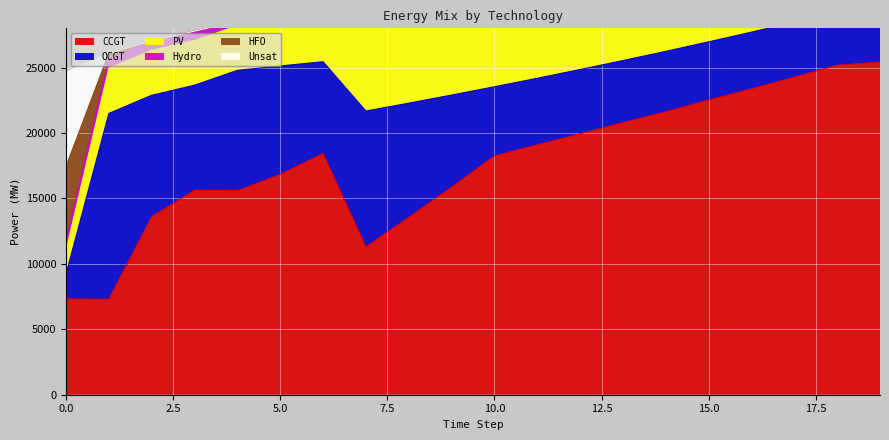

What is the total value across all series at 16?

39589